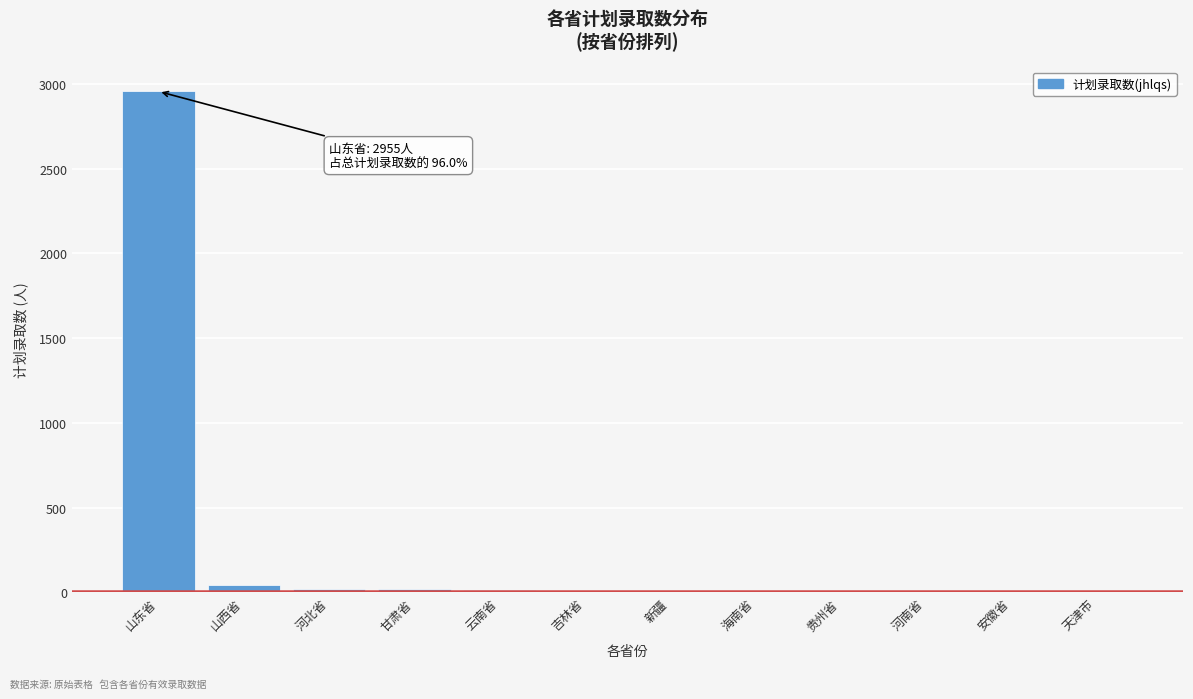

Between 山东省 and 新疆, which is larger?

山东省